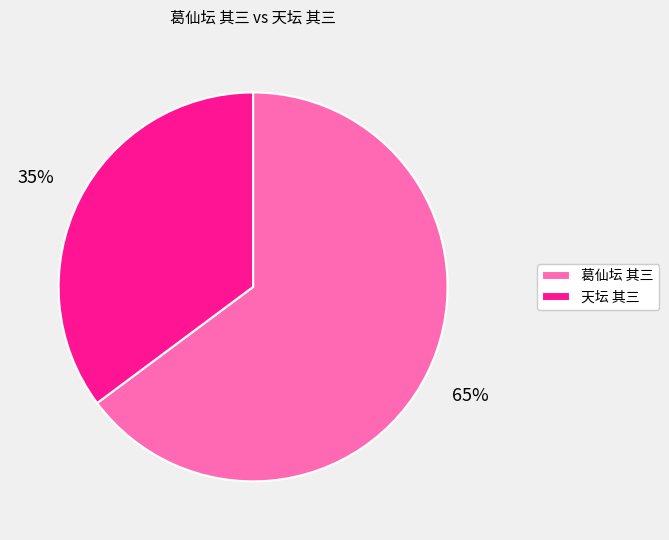

What is the ratio of the value at 天坛 其三 to the value at 葛仙坛 其三?

0.5